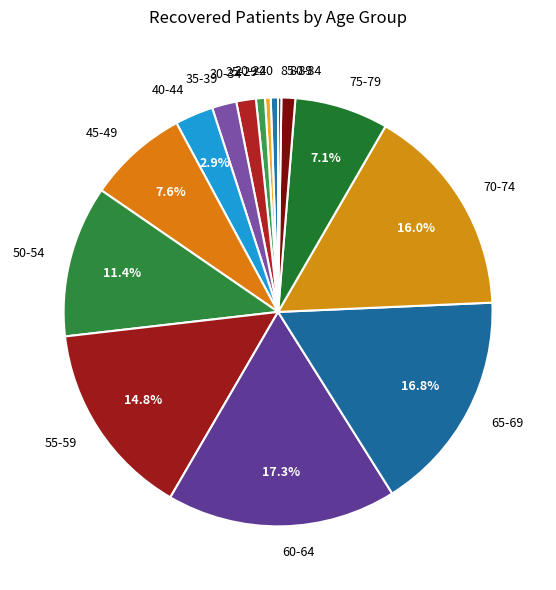

Between 65-69 and 30-34, which is larger?

65-69